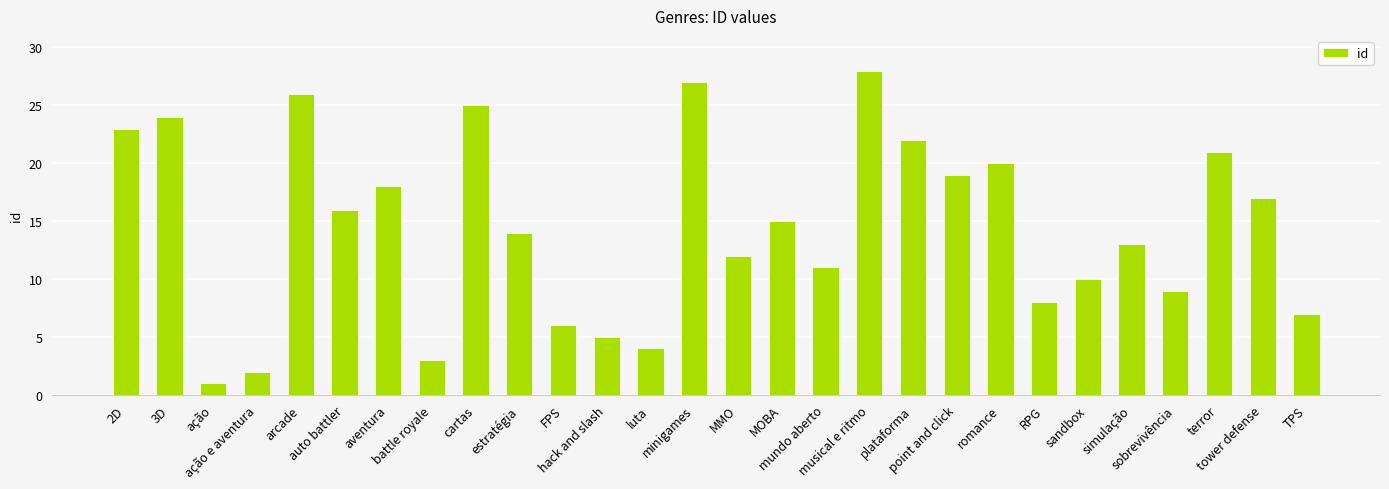

What is the label of the 7th bar from the right?

RPG